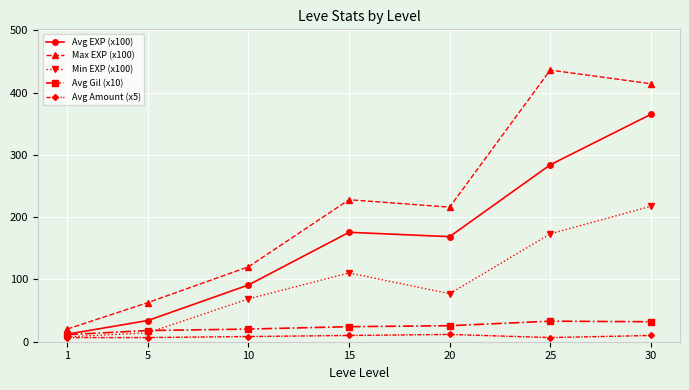

What is the difference between the highest and lowest values at 30?

404.1